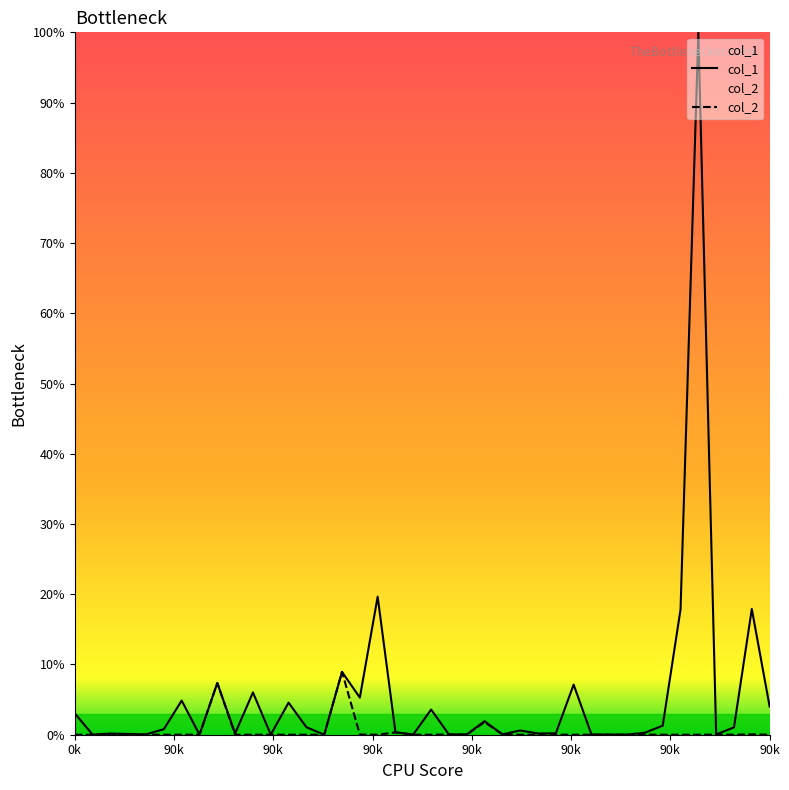

Rank the series by their maximum value, from lowest to highest.

col_2, col_1